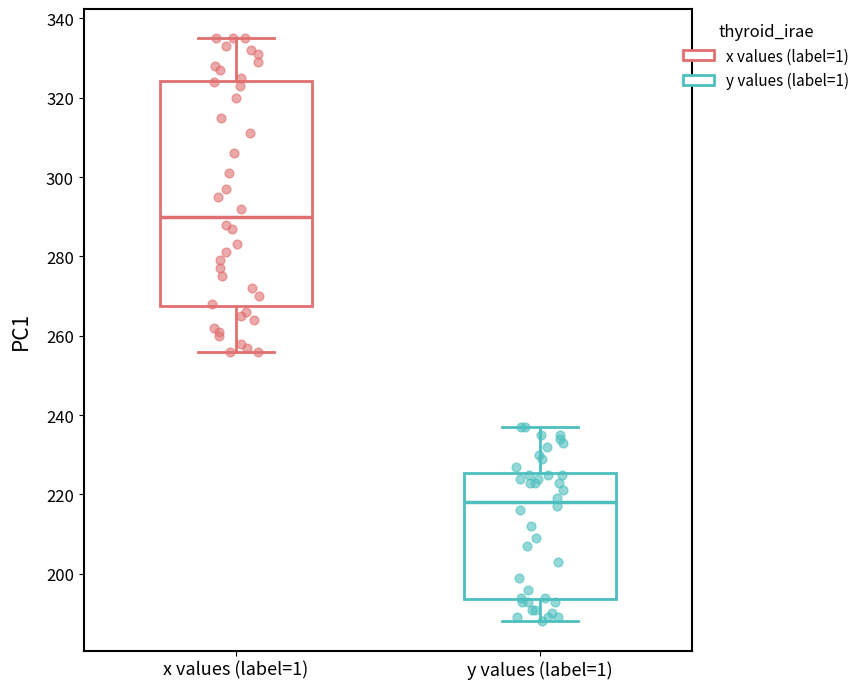

Comparing the boxes themselves (not the whiskers), which one is the tallest?

x values (label=1)